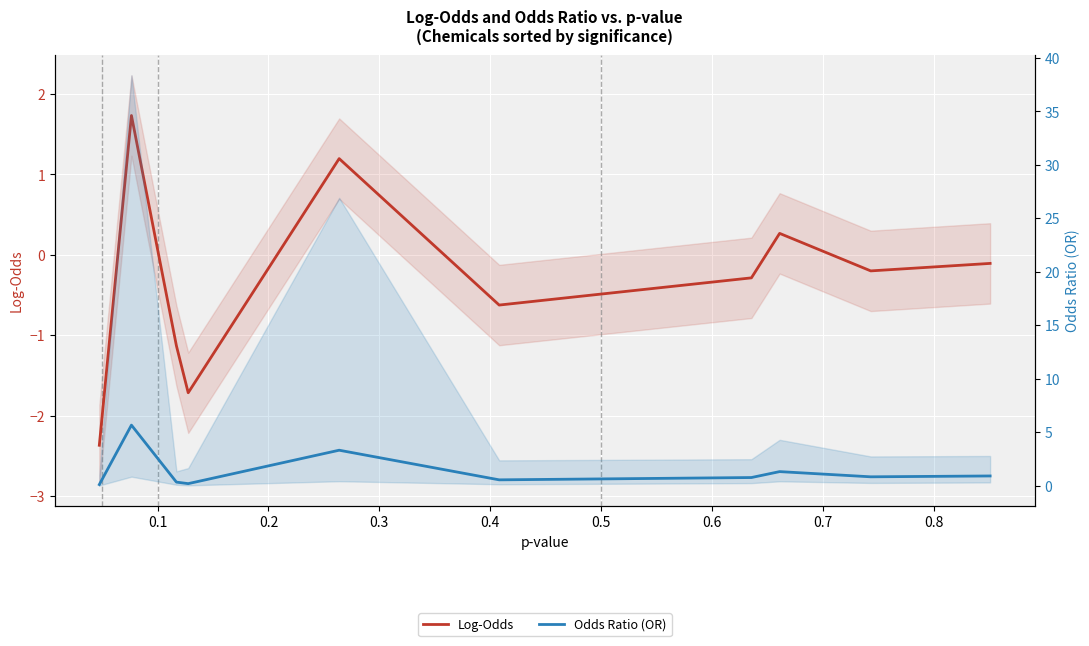

What is the value of the Odds Ratio (OR) point at the 8th from the left?

1.3